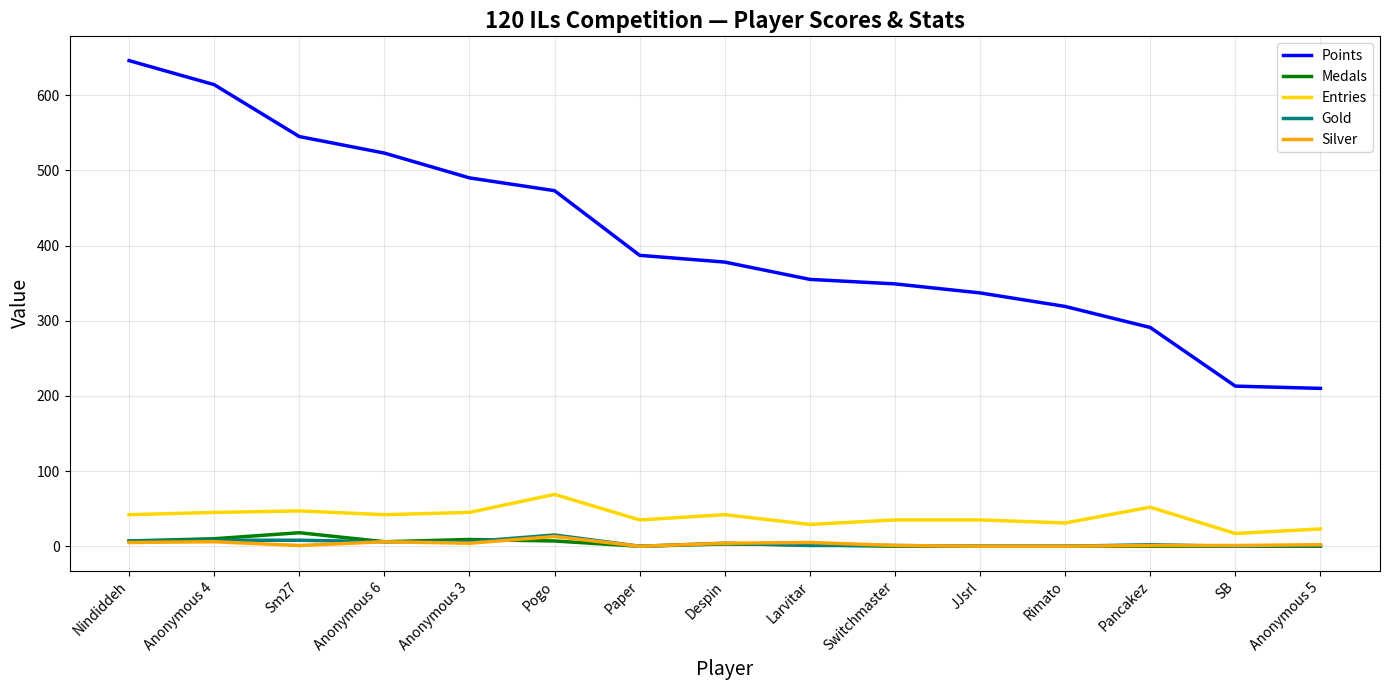

At which label does Points first exceed 378?

Nindiddeh